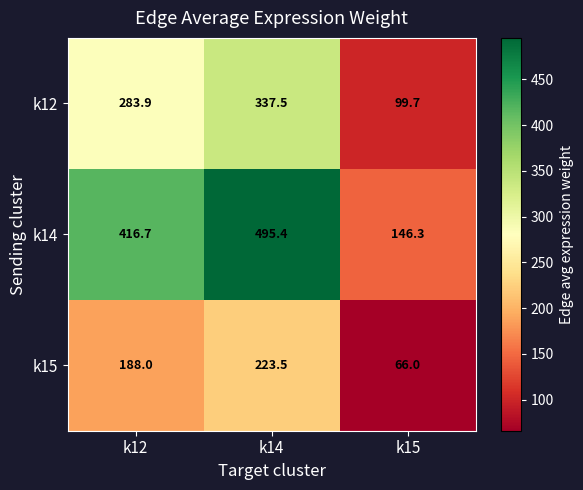

What is the average value of the k14 series?

352.8